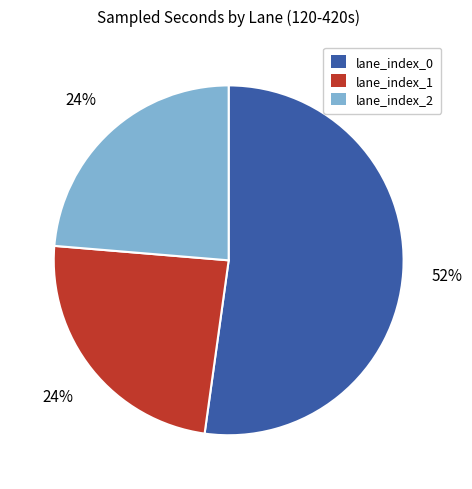

Is it true that lane_index_0 is 52% of the pie?

True